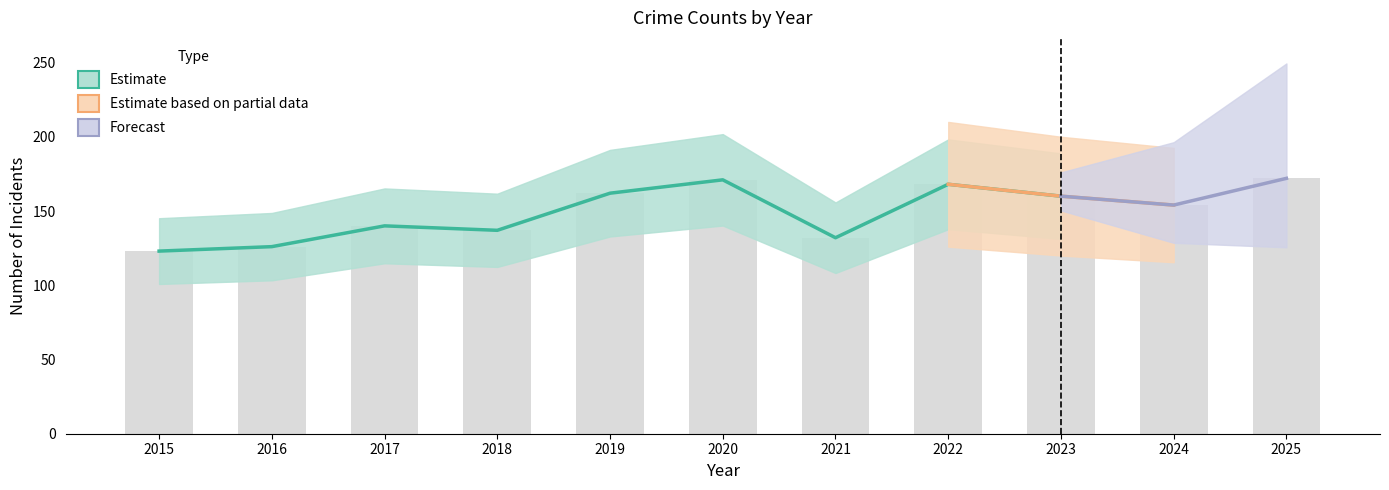

What is the difference between the highest and lowest values at 2022?

168